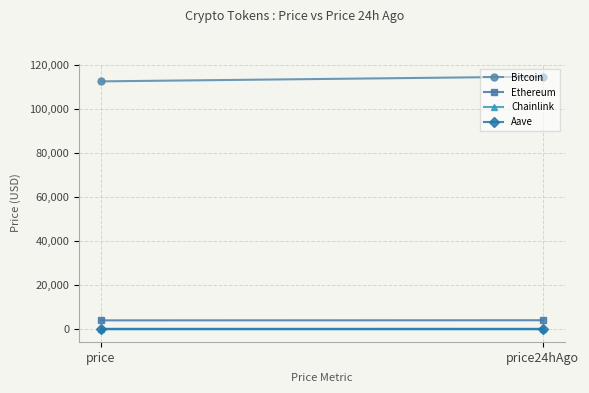

Which series has the largest total across all categories?

Bitcoin